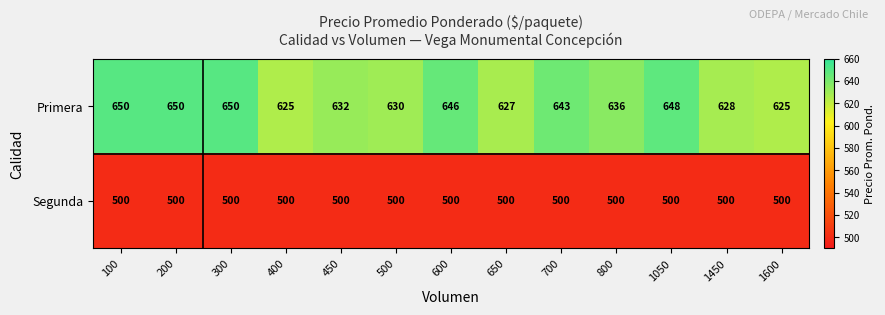

How many distinct data groups are displayed?

2